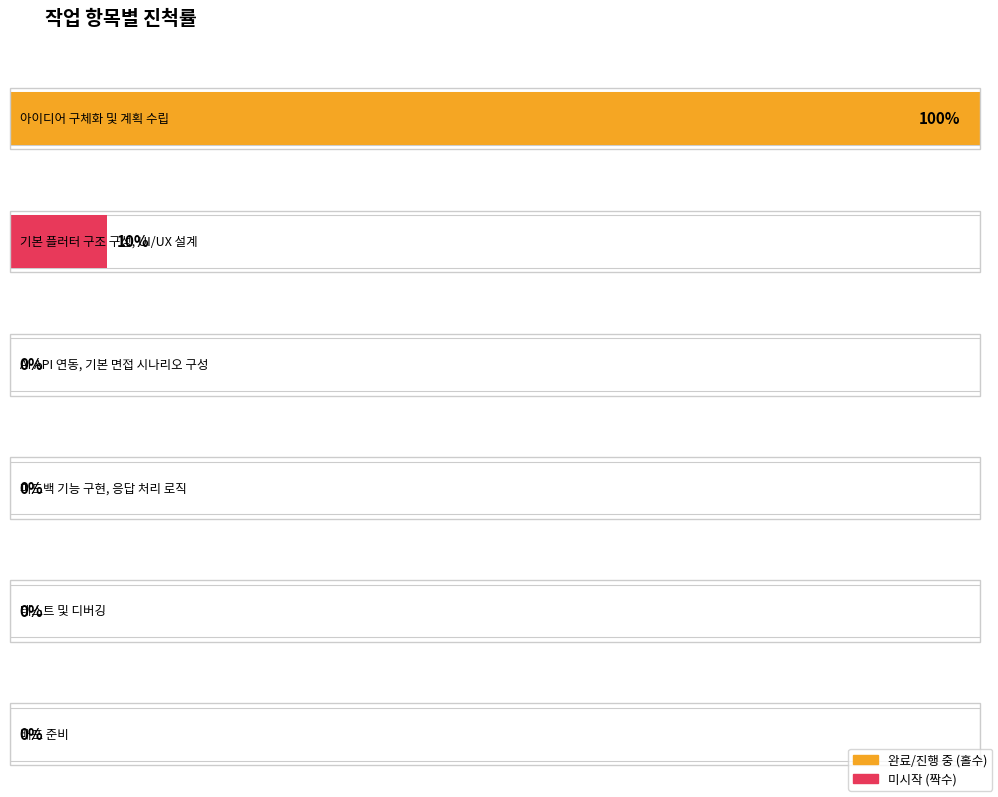

How many values are between 0 and 10?

5